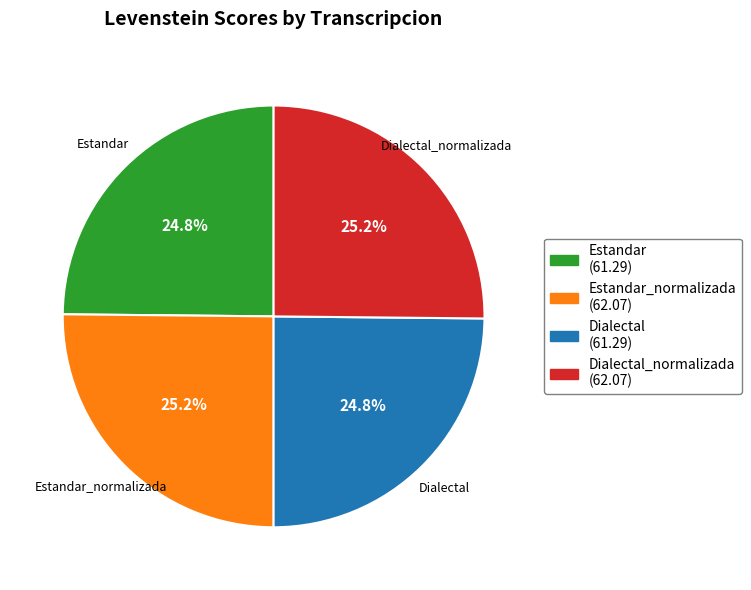

Is there a majority slice in this chart?

No